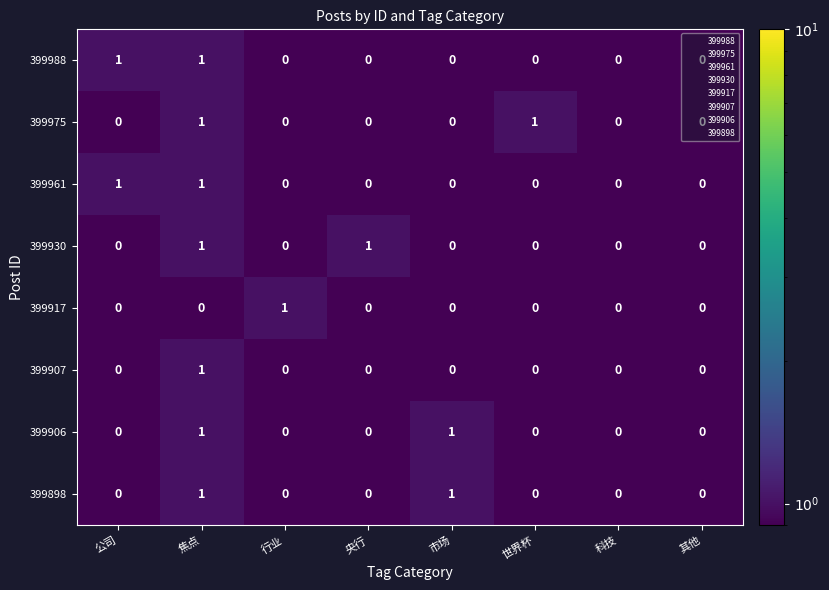

Which series changed the most between 行业 and 其他?

399917